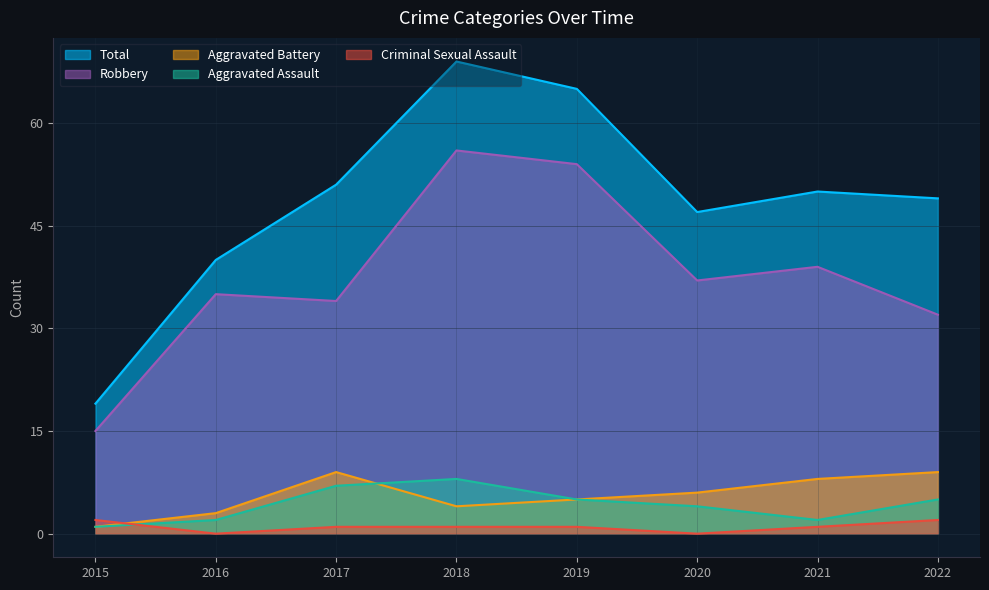

At how many categories does at least one series exceed 68?

1